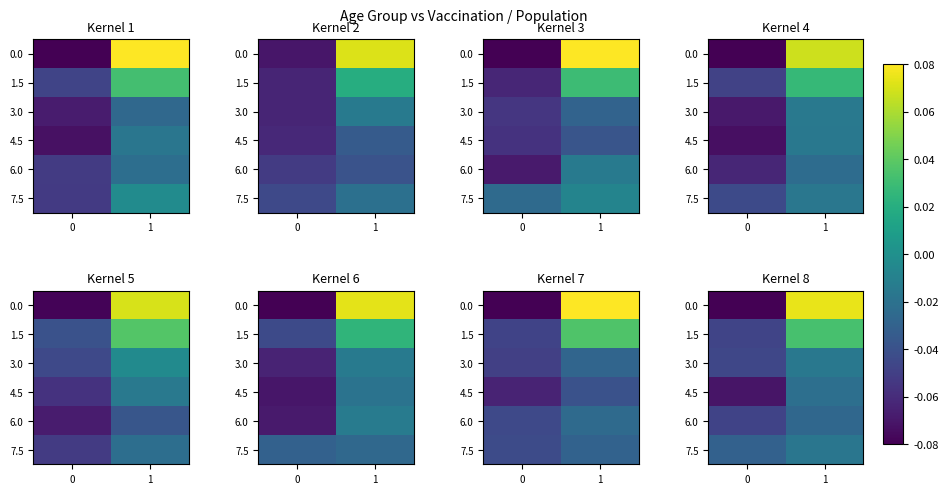

What is the total value across all series at 0?

-0.3